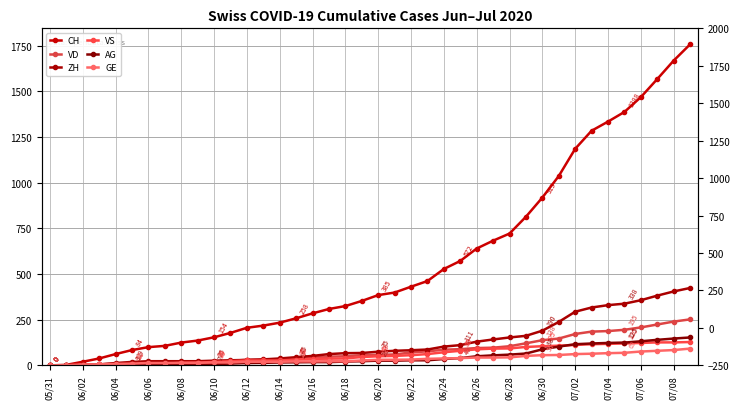

What is the difference between the maximum and minimum values in the ZH series?

424